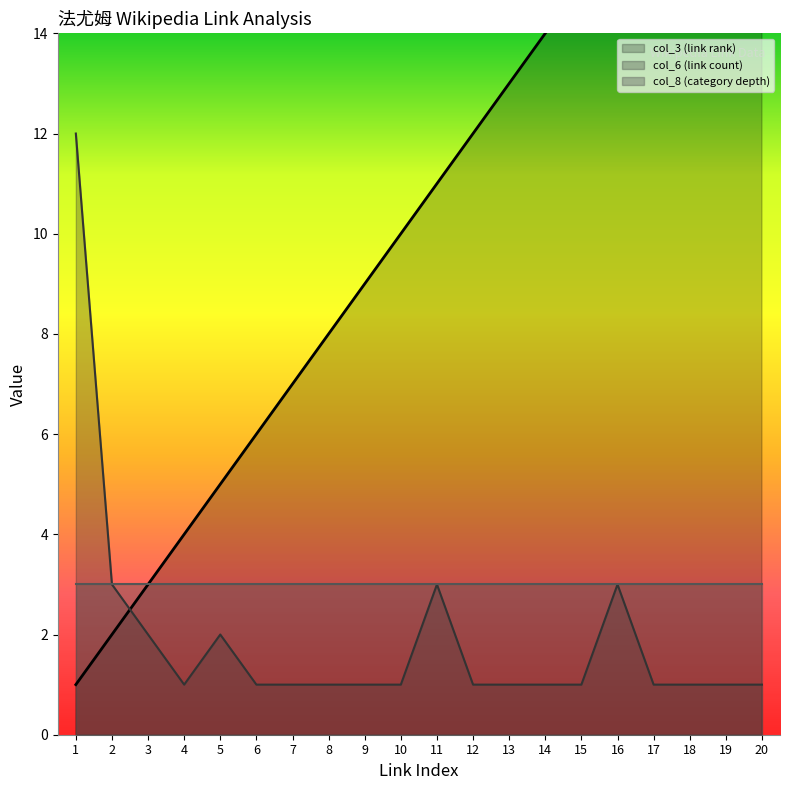

Which category has the lowest value in the col_3 (link rank) series?

1